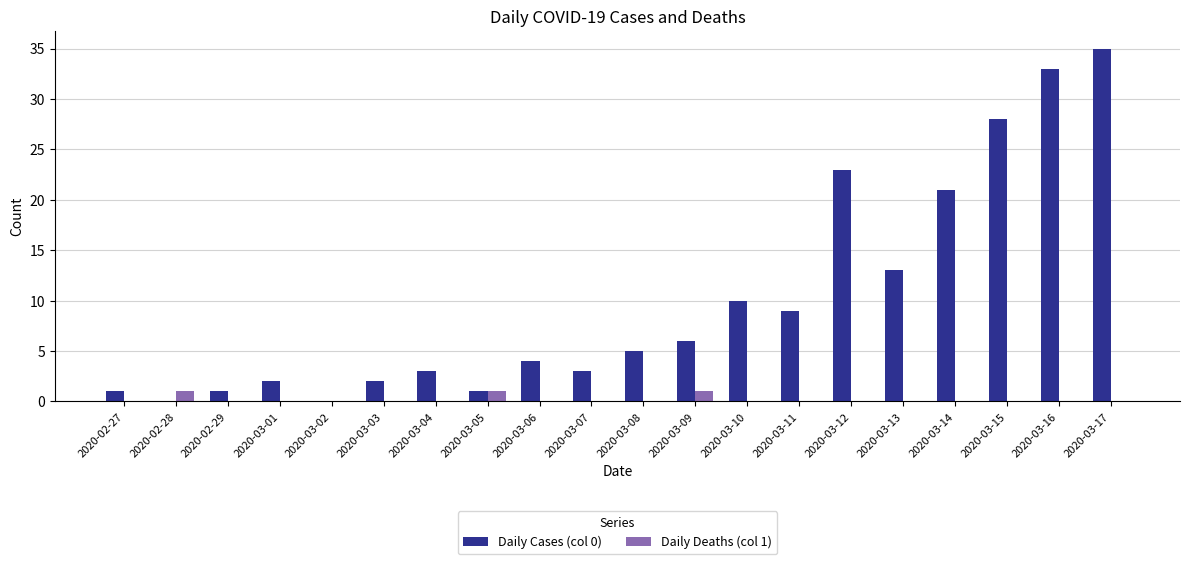

How many groups of bars are there?

20